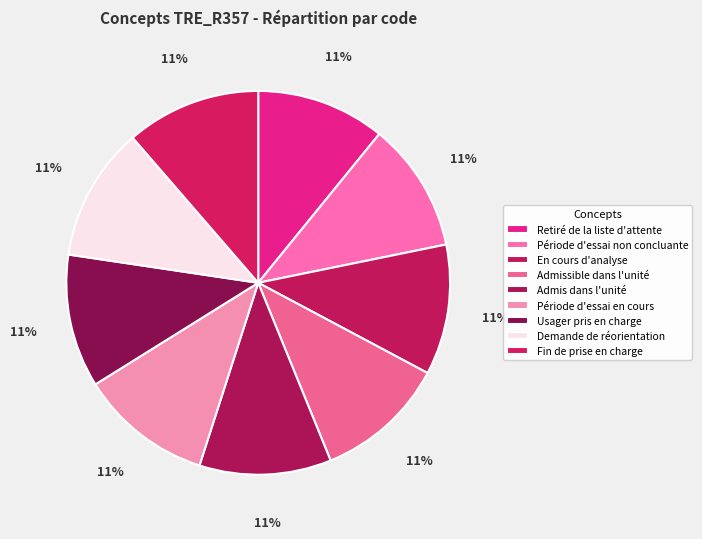

Which slice is the largest?

Fin de prise en charge